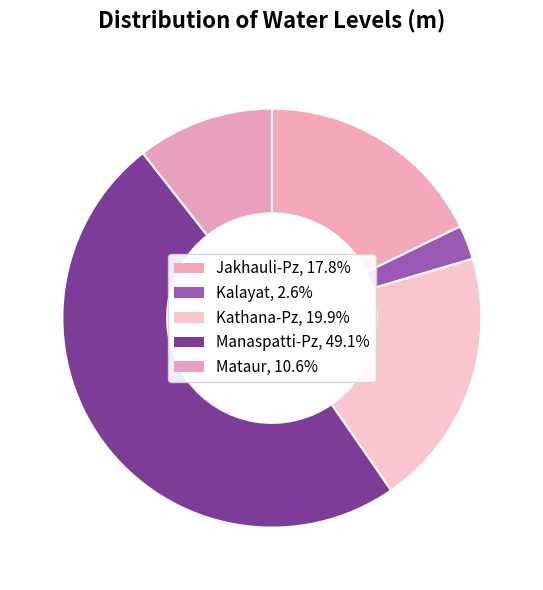

What portion of the pie excludes Manaspatti-Pz?

50.9%